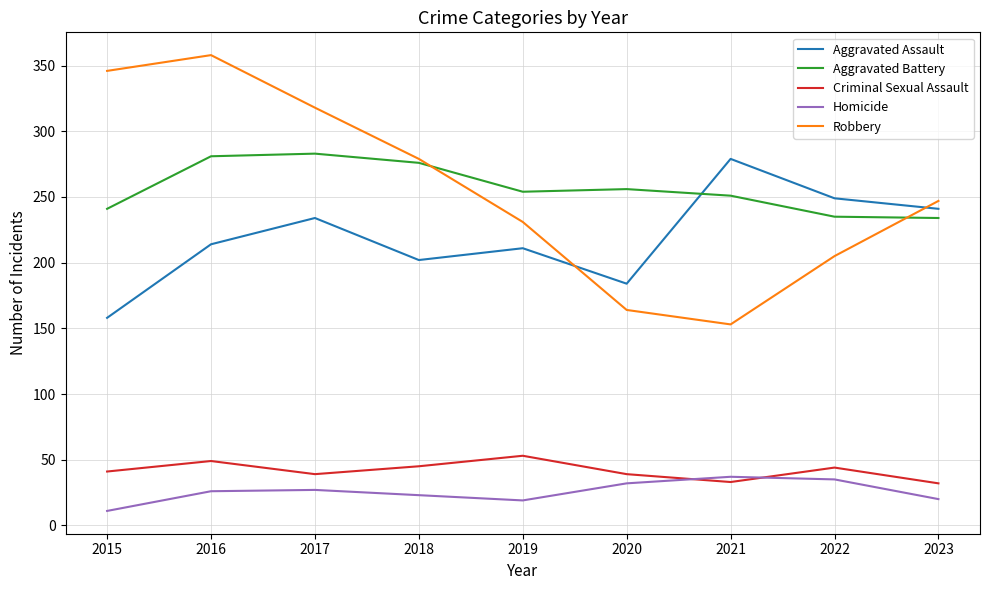

Which category has the lowest value in the Homicide series?

2015